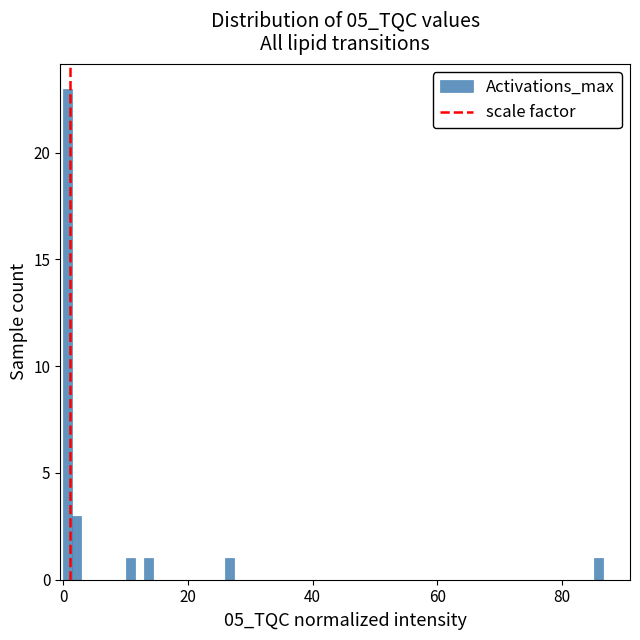

Read against the x-axis, roughly where is the centre of the tallest bar?

0